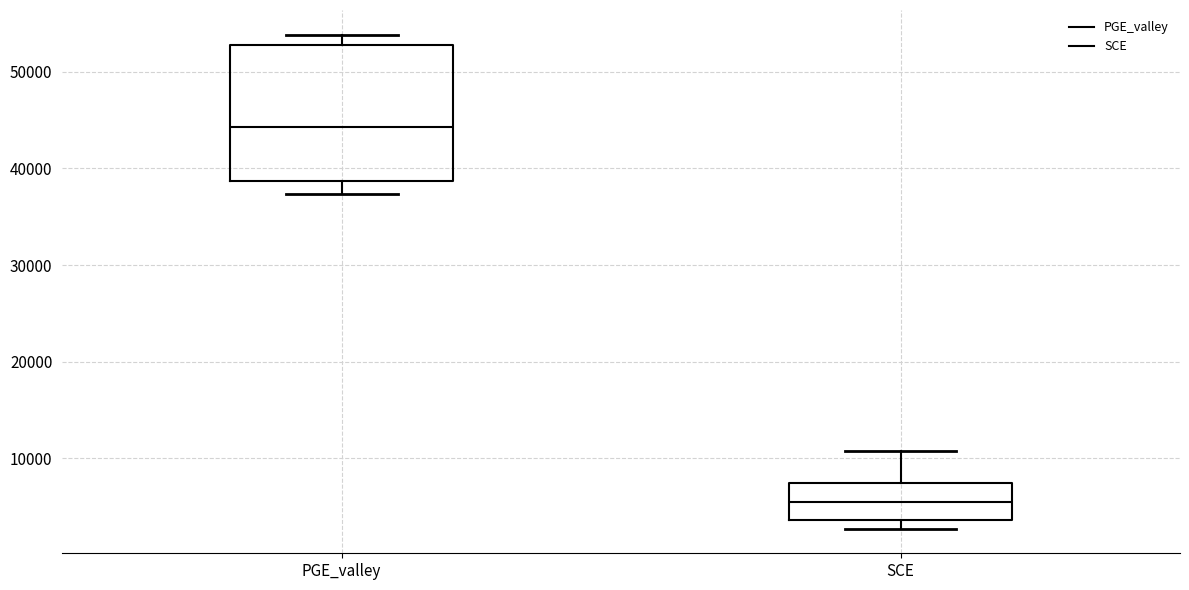

Reading left to right, transcribe this box plot: for each box, give where its median line is, the range the box spans, and where its two whiskers end, as read against the y-axis. The values are not printed on the chart, so give them approximately, as read against the axis.

PGE_valley: median 44000, box 39000 to 53000, whiskers 37000 to 54000
SCE: median 5000, box 4000 to 7000, whiskers 3000 to 11000